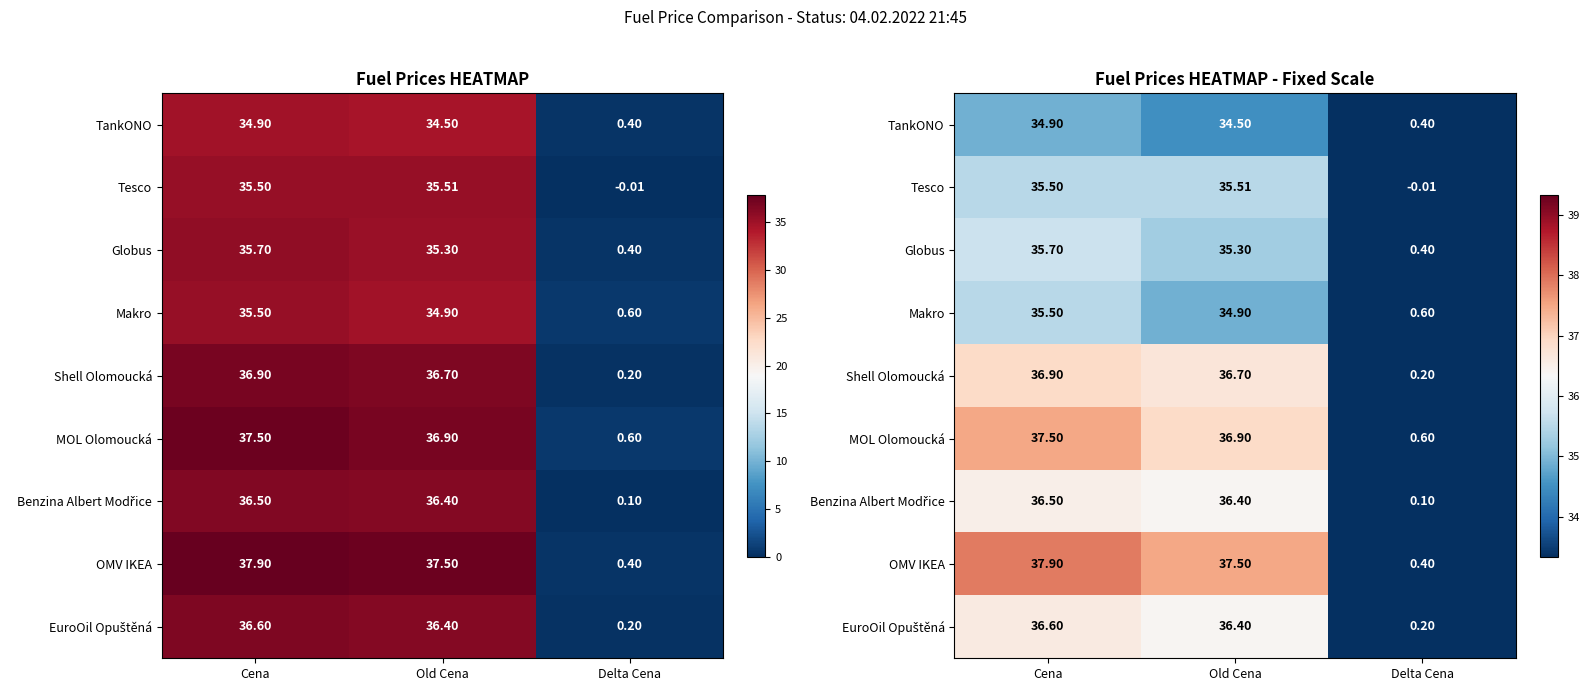

What is the total value across all series at Cena?

327.0